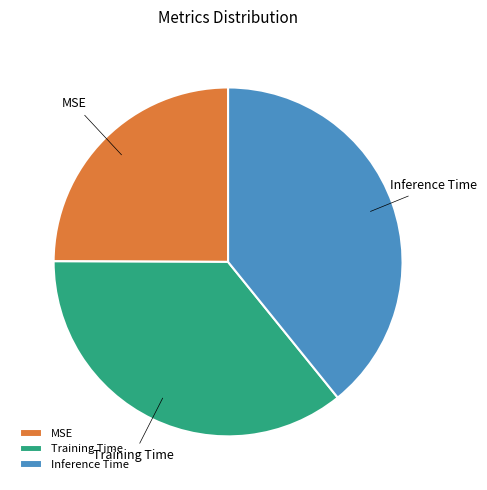

Is there any slice that represents more than half of the pie?

No